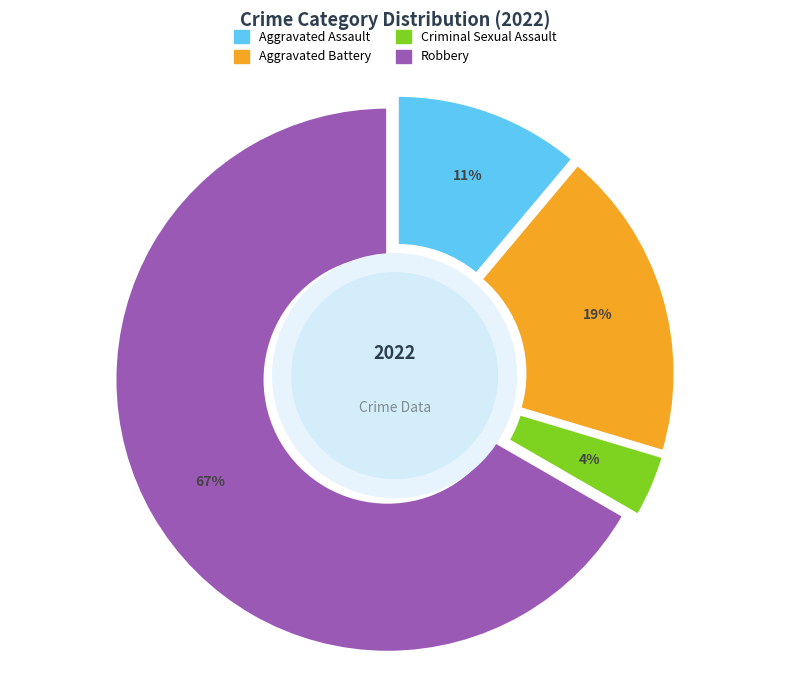

Which category accounts for the majority?

Robbery